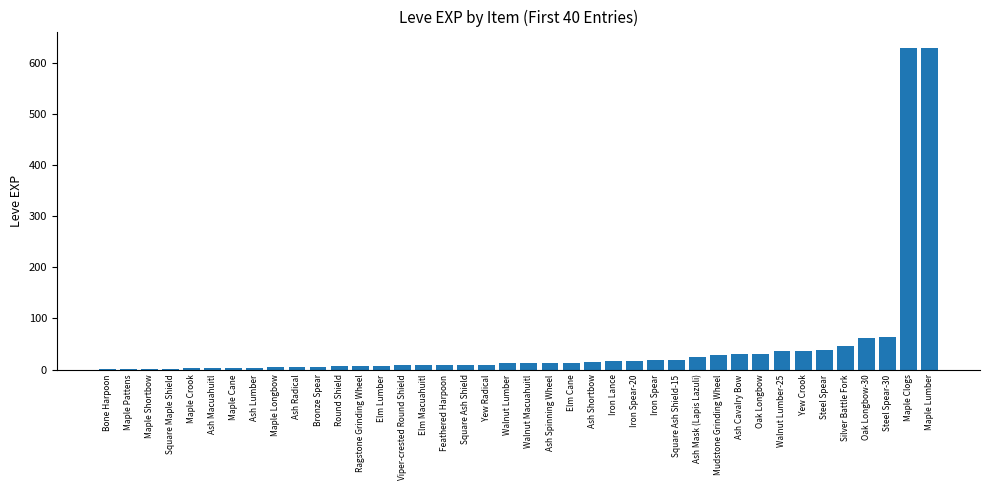

What is the ratio of the value at Maple Shortbow to the value at Round Shield?

0.2